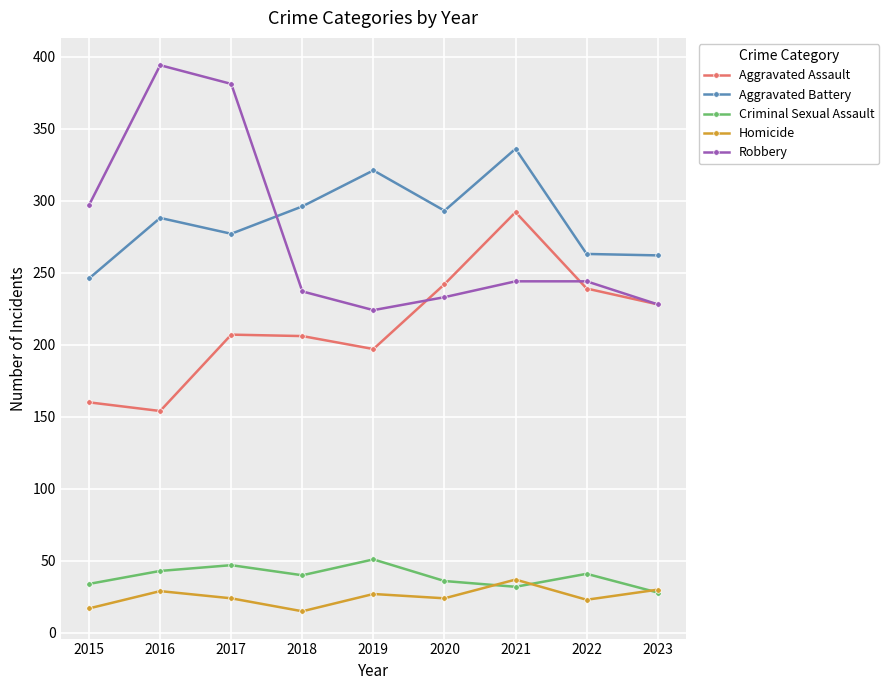

How many distinct data groups are displayed?

5